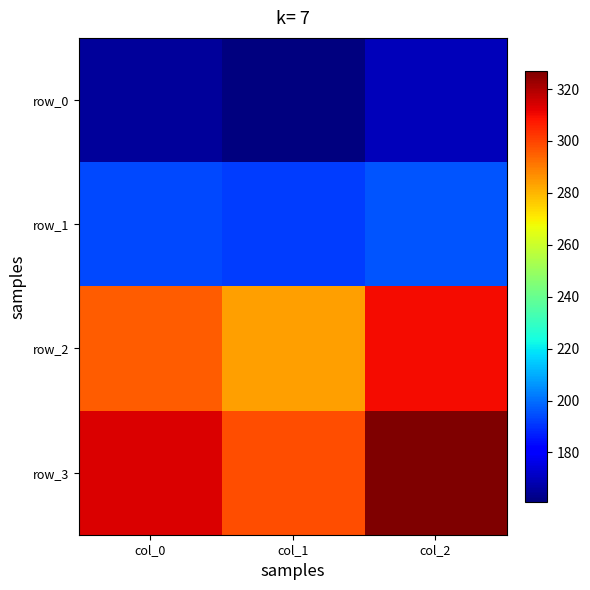

What is the difference between the highest and lowest values at col_0?

148.1